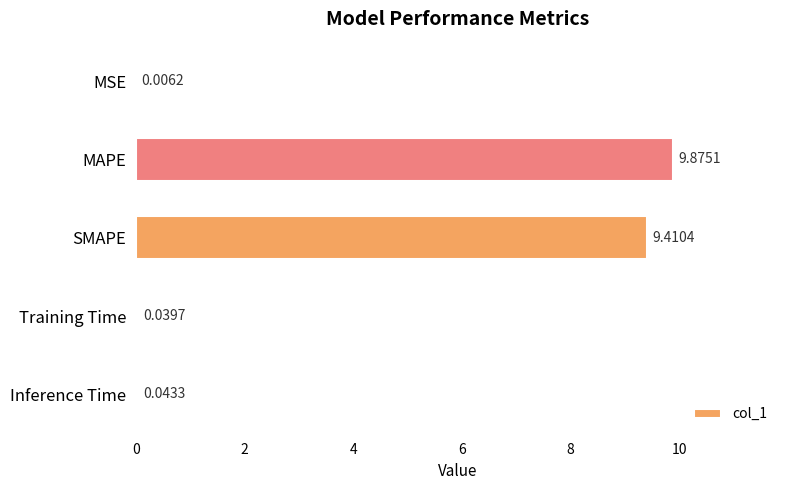

What is the change in value from MAPE to SMAPE?

-0.5